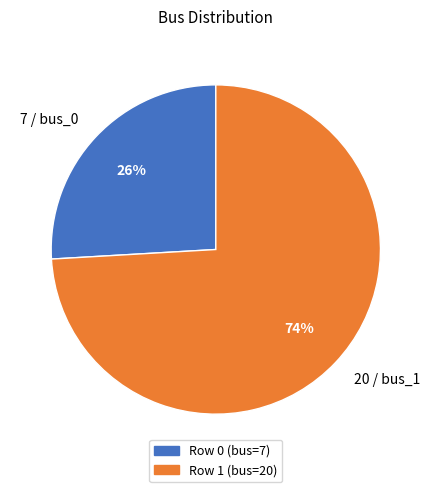

To the nearest percent, what is the average slice percentage?

50%